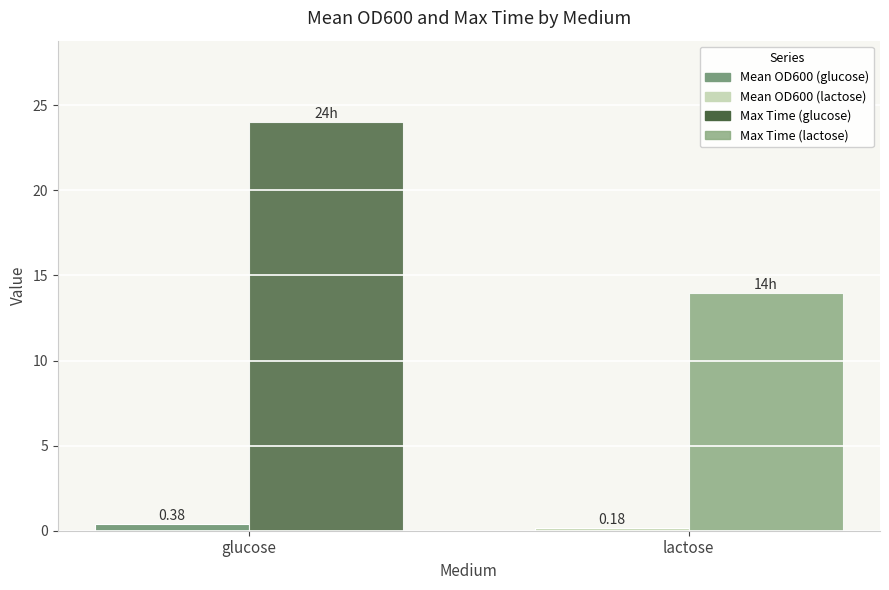

What is the difference between the highest and lowest values at lactose?

13.8